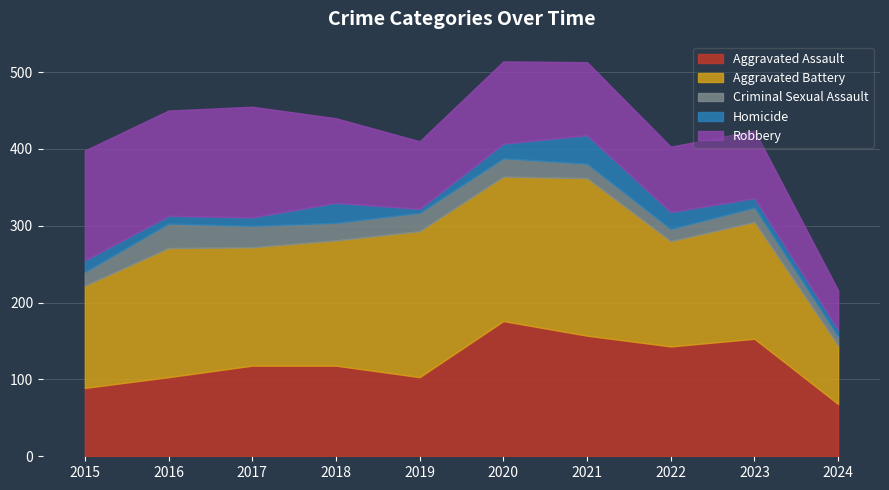

Where is the first local maximum for Aggravated Battery?

2016